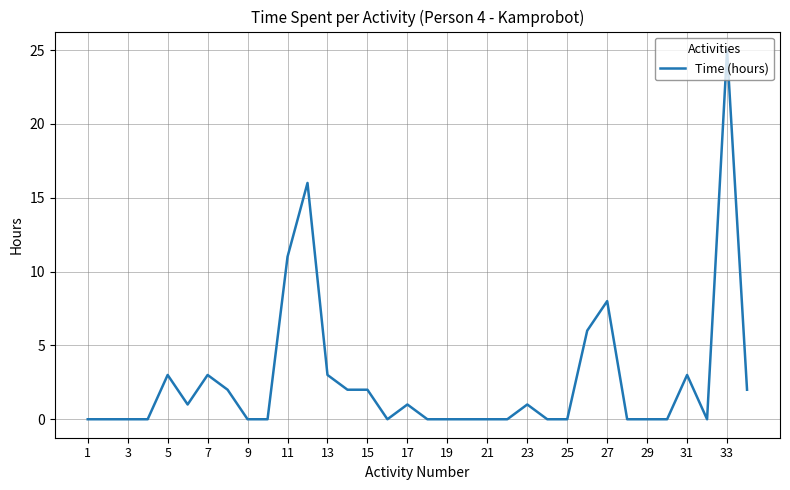

Does the chart have visible grid lines?

Yes